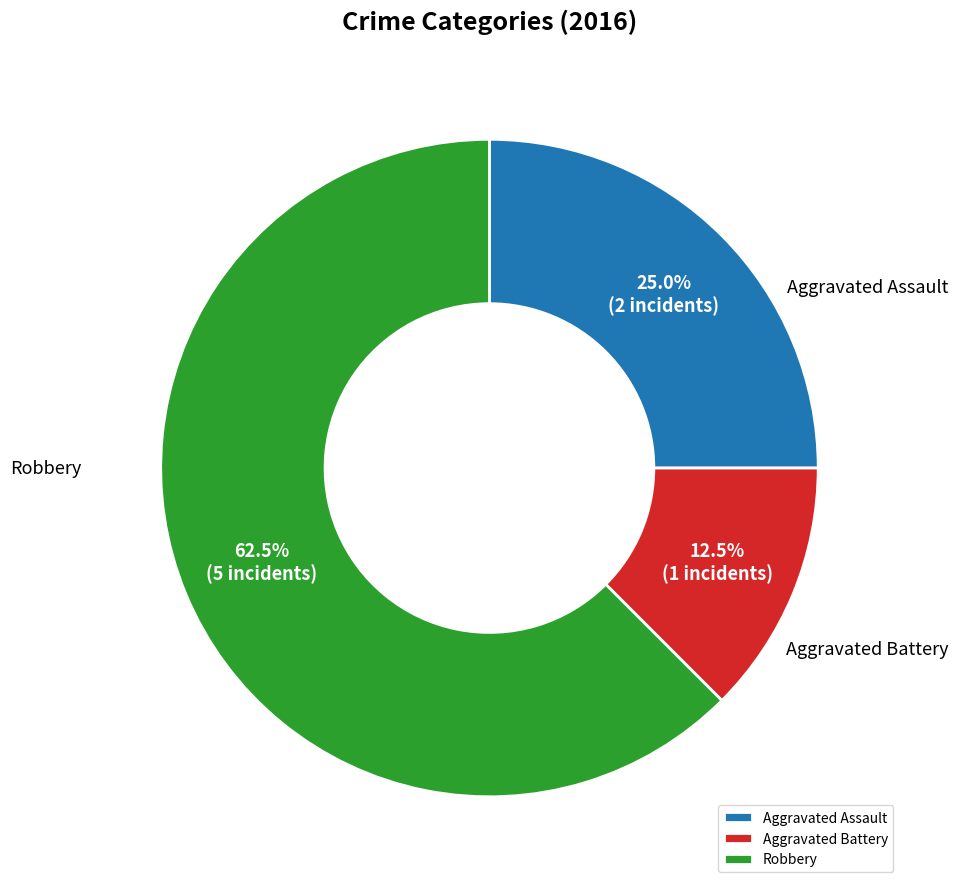

What percentage is the Aggravated Assault slice, to the nearest percent?

25%